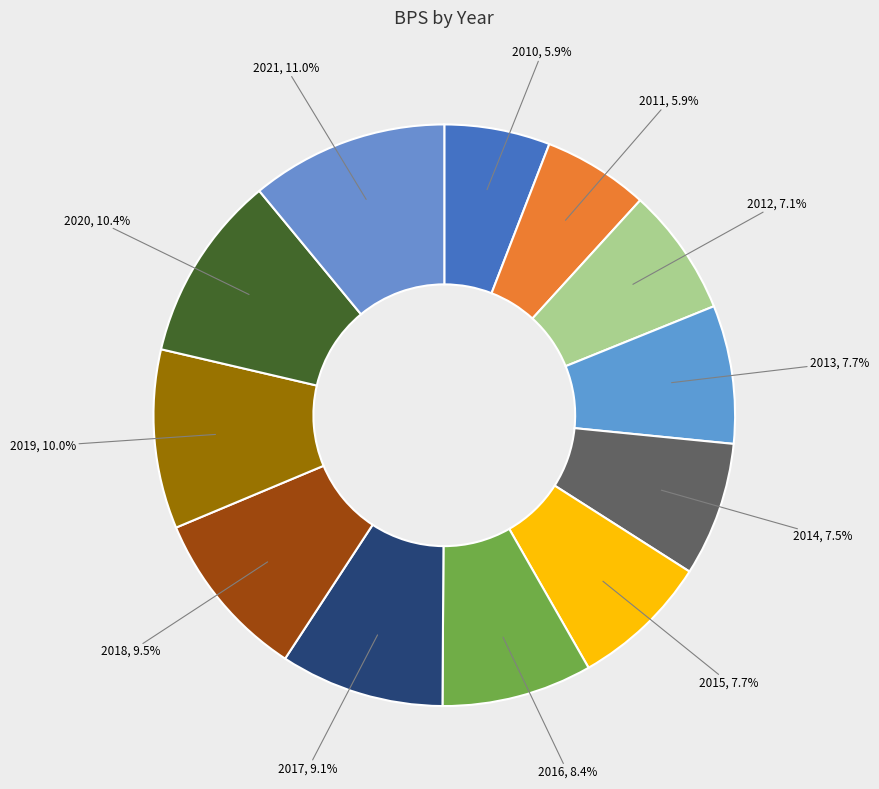

To the nearest percent, what percentage of the pie is 2020?

10%